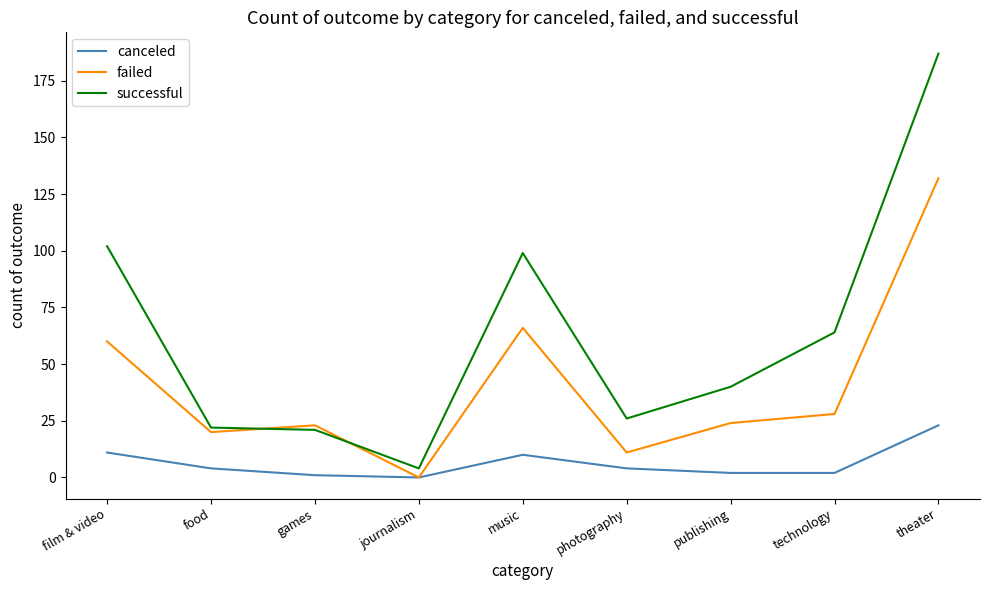

True or false: canceled and successful cross at least once.

False